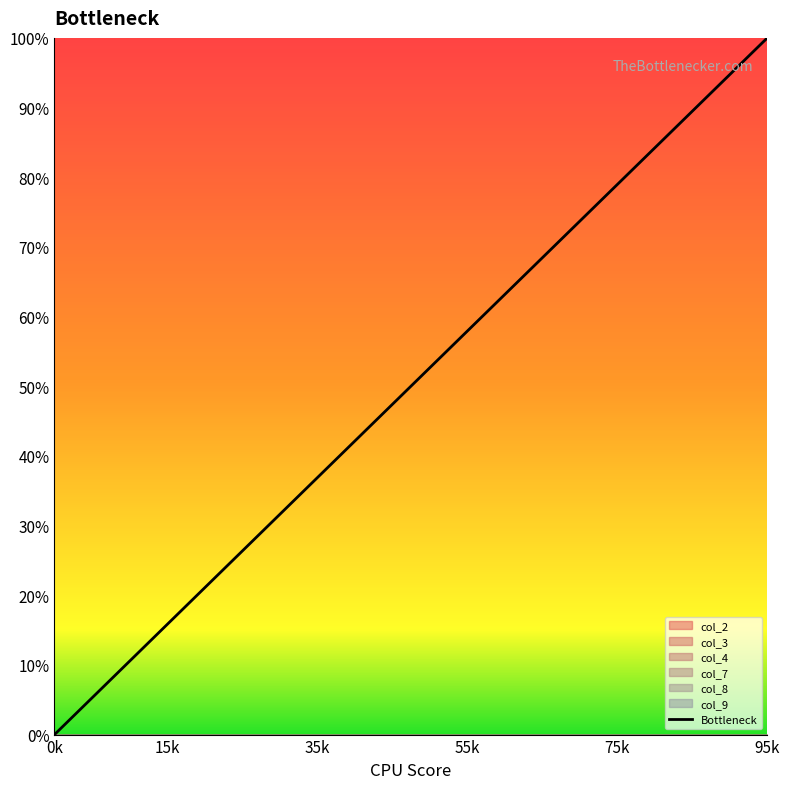

What is the difference between the values at 18 and 12?

31.6